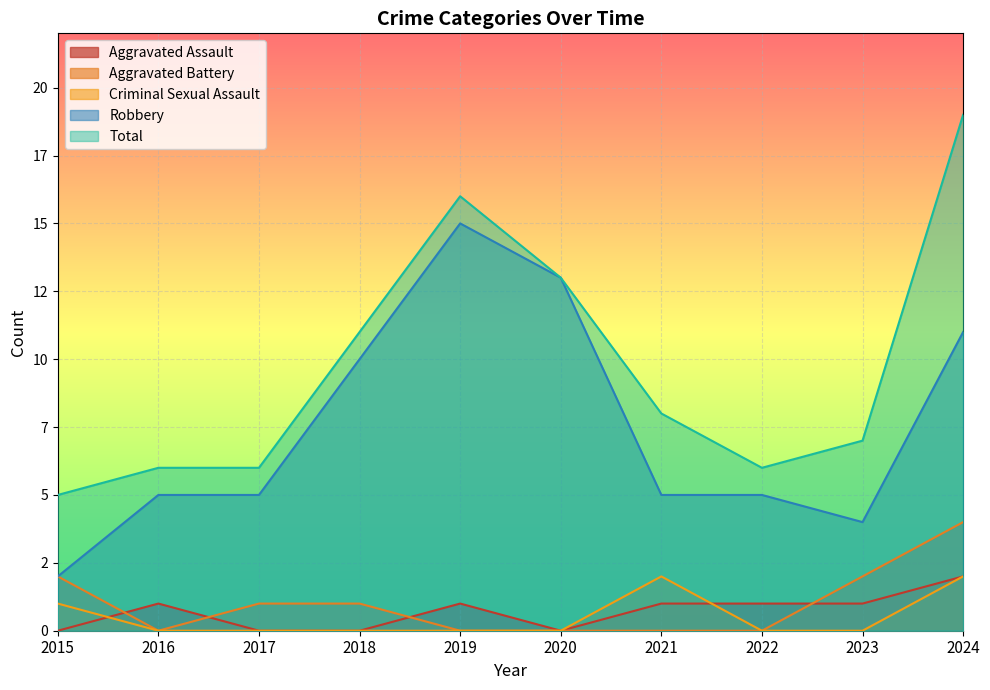

What are all the series names shown in the legend?

Aggravated Assault, Aggravated Battery, Criminal Sexual Assault, Robbery, Total